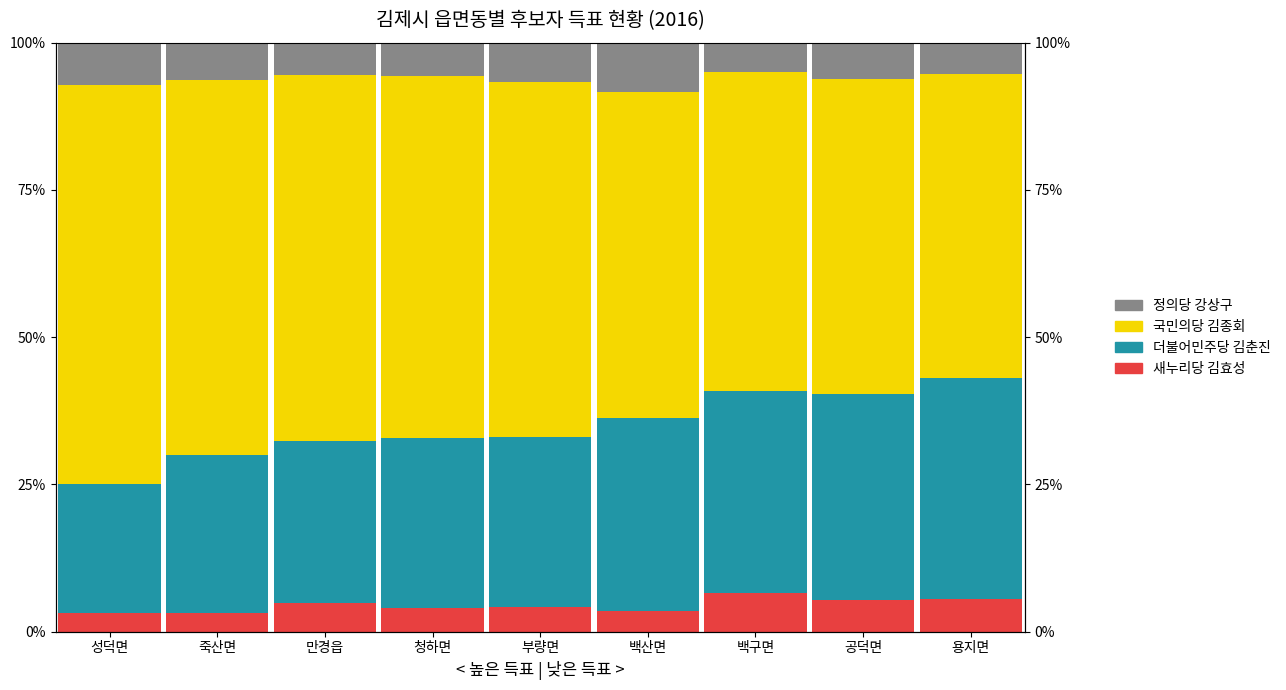

Does the chart contain any negative values?

No